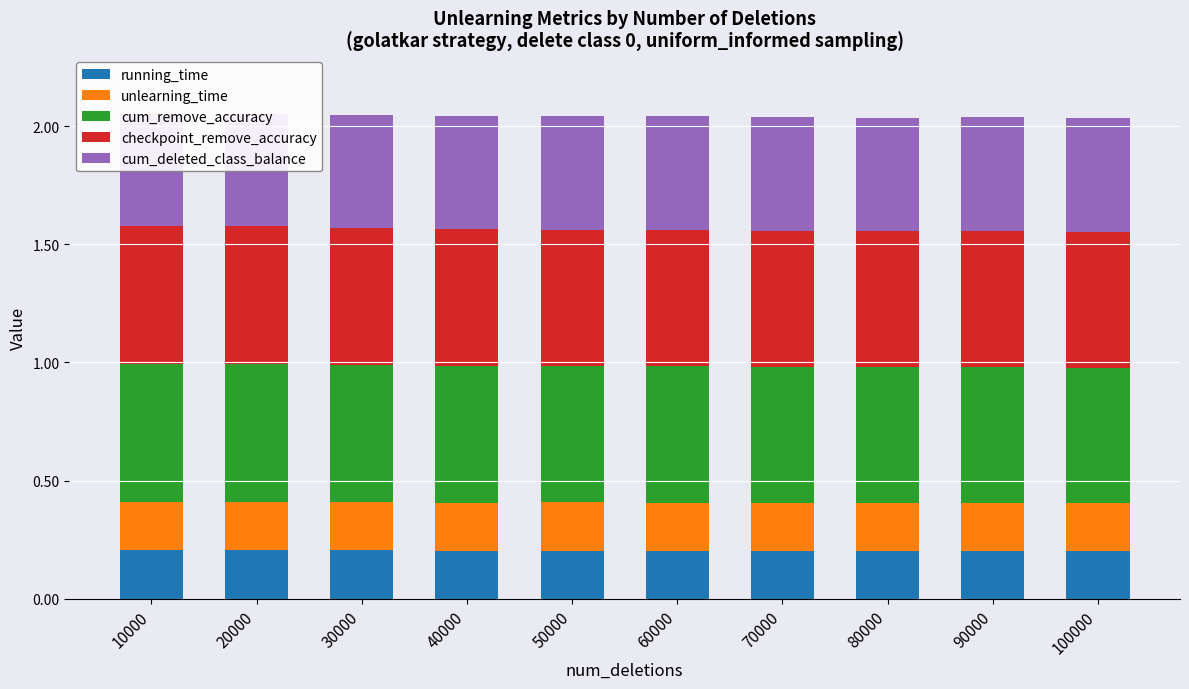

Between 30000 and 90000, which is larger?

30000